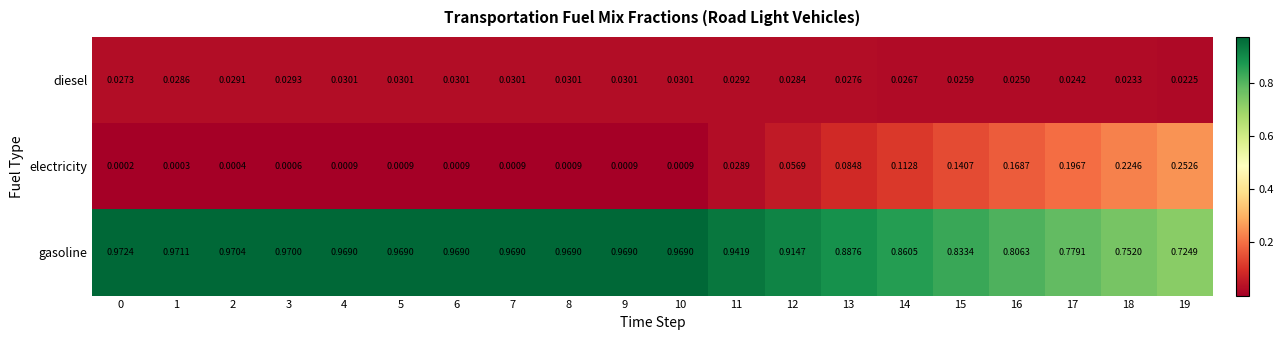

At 5, list the series in order from smallest to largest.

electricity, diesel, gasoline